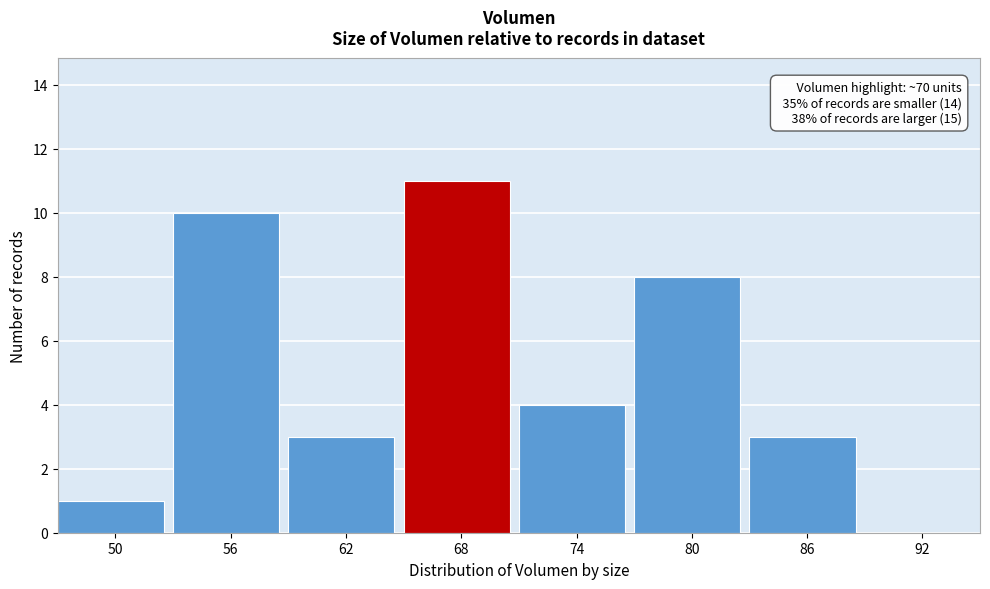

Reading left to right, list all the values displayed in this chart.

50=1	56=10	62=3	68=11	74=4	80=8	86=3	92=0